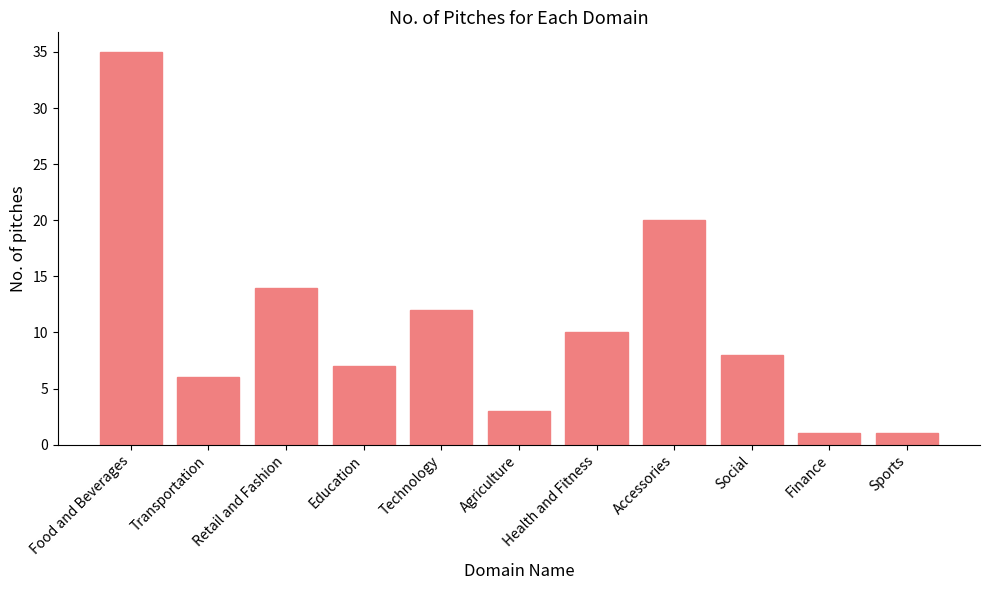

The chart shows a value of 4 at Health and Fitness. True or false?

False